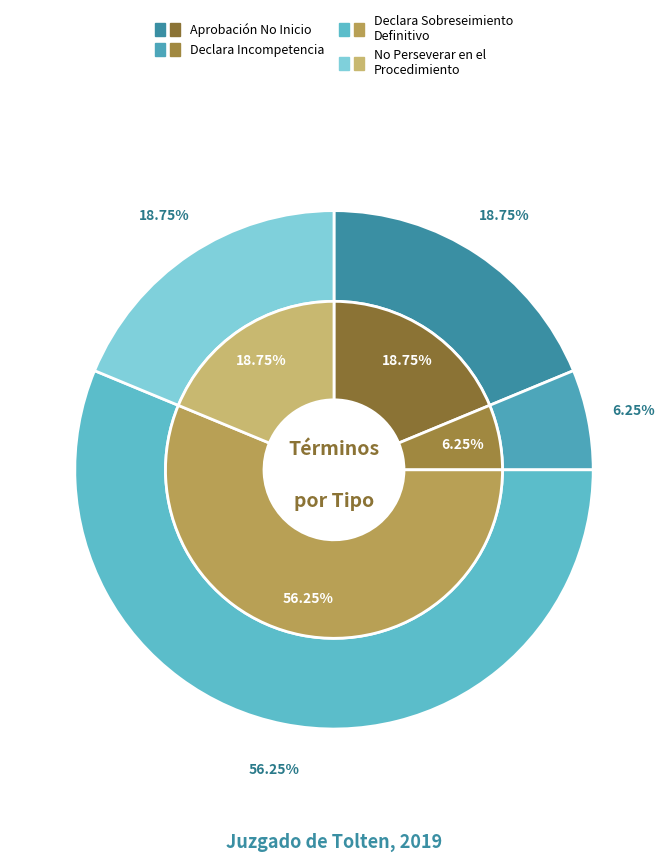

Which slice represents more than half of the pie?

Declara Sobreseimiento Definitivo.